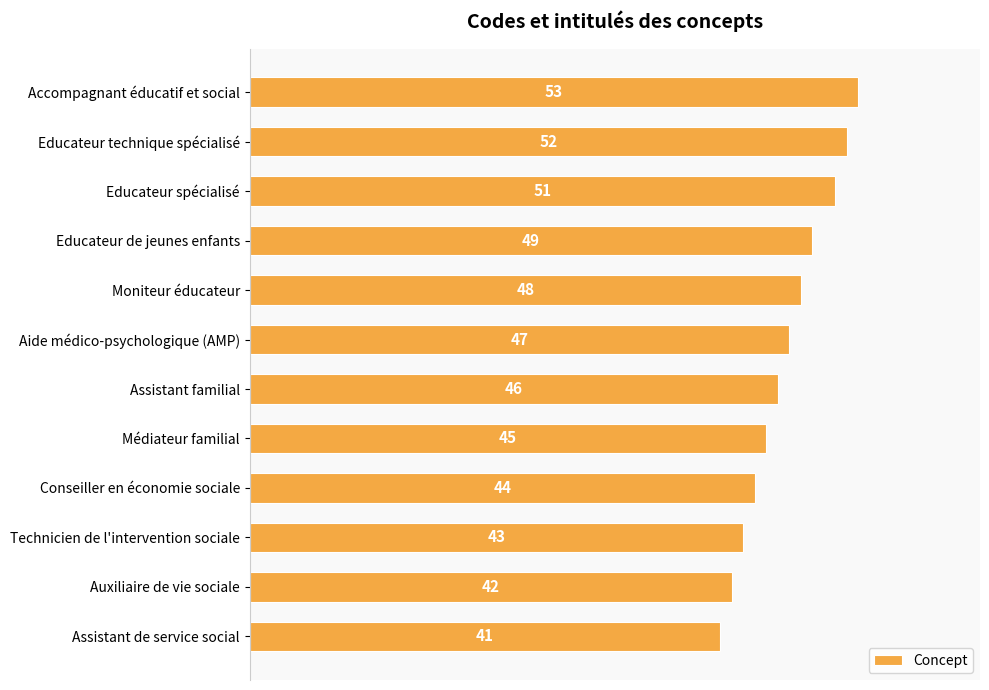

What is the average value?

47